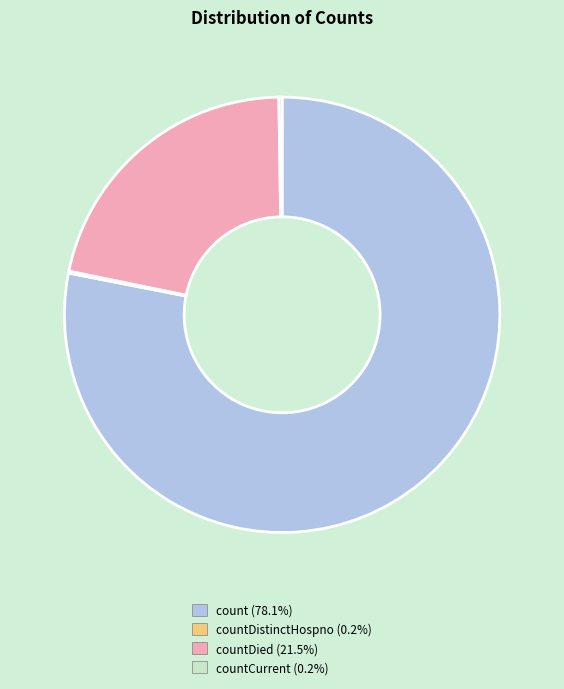

Is there any slice that represents more than half of the pie?

Yes